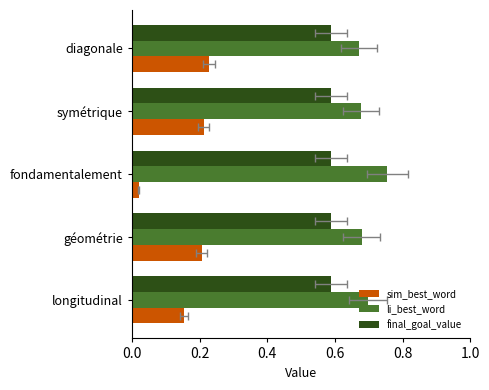

Are the bars grouped side by side (vs. stacked)?

Yes